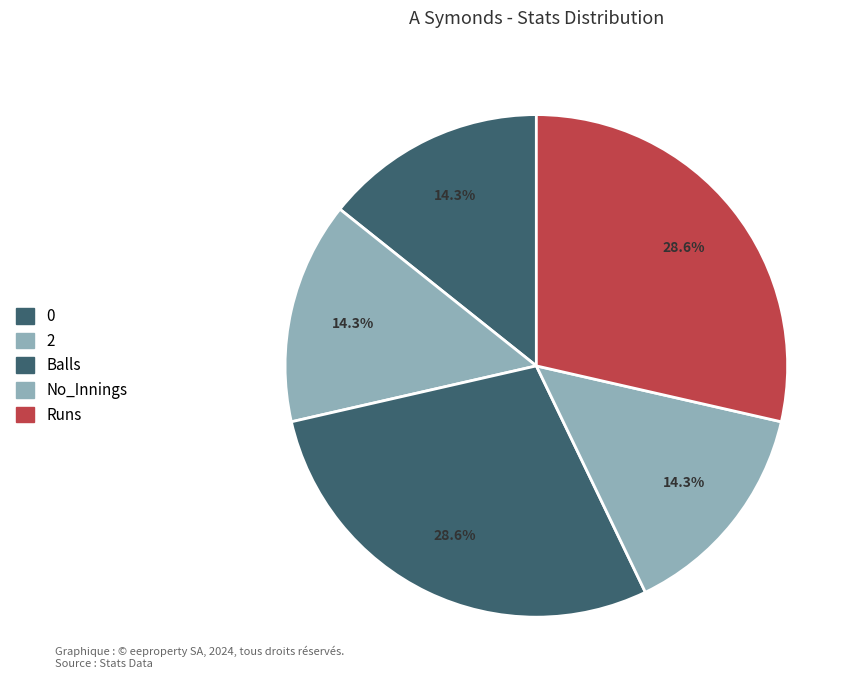

Count the number of slices in the pie.

5